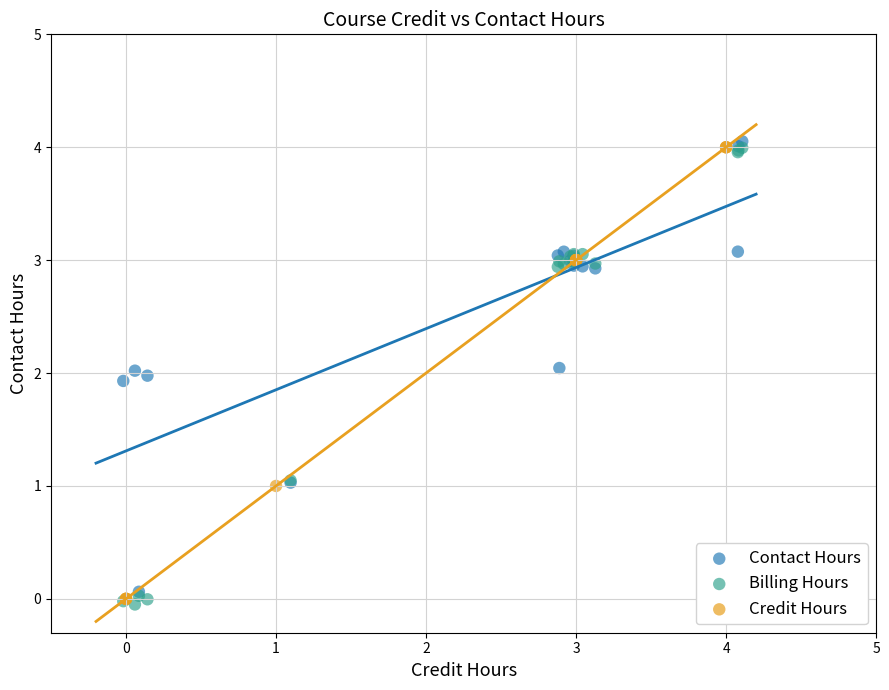

Which series reaches the minimum Y coordinate?

Billing Hours